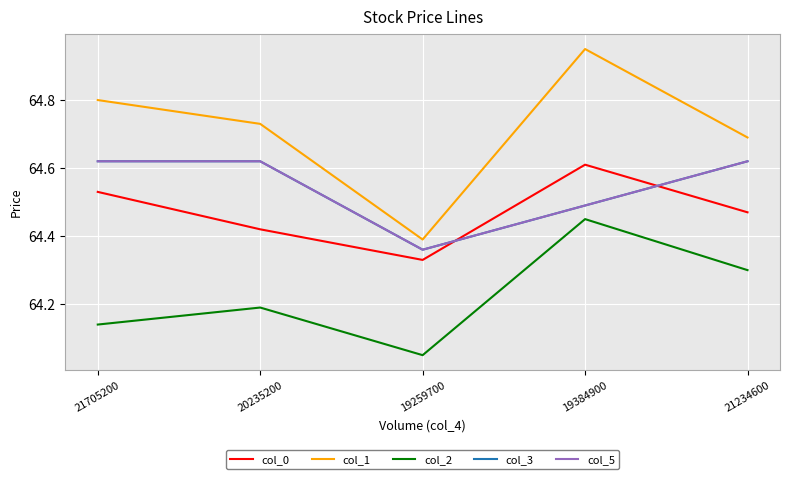

Is this an area chart (filled region under the line)?

No